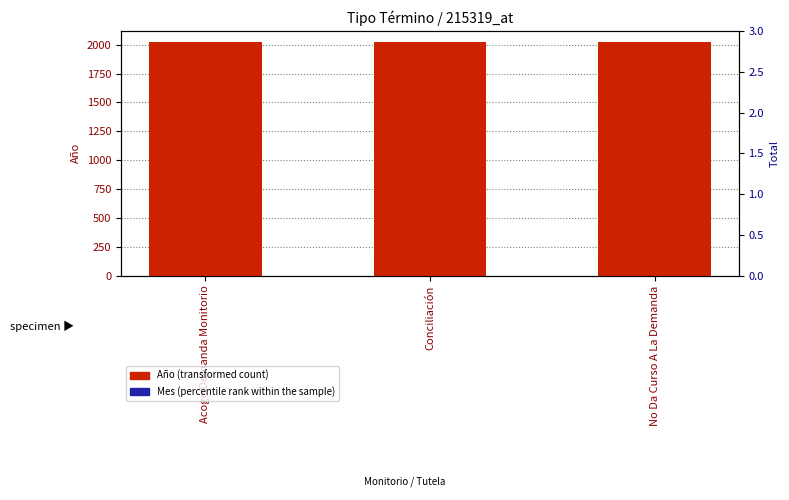

Reading left to right, transcribe all the data shown in this chart.

Año (transformed count): 2020	2020	2020
Mes (percentile rank within the sample): 2	2	2